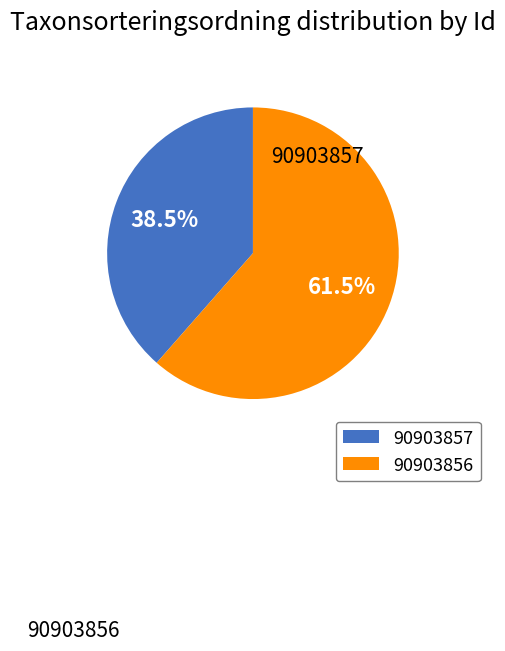

What is the smallest slice in the pie chart?

90903857